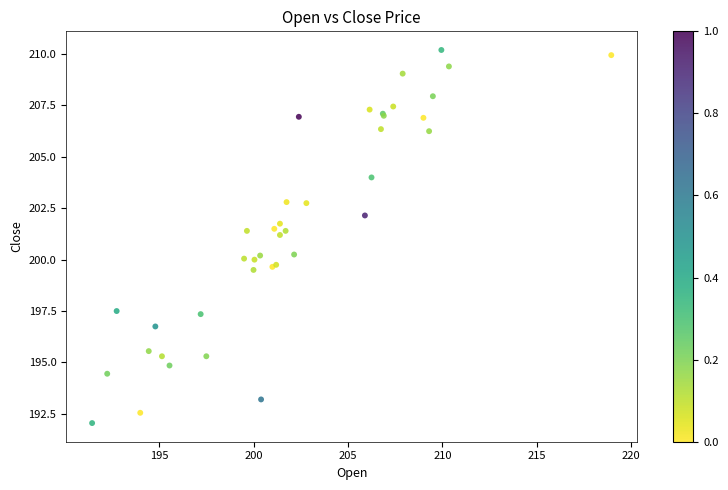

What Y value in the scatter plot is closest to 201?

201.2